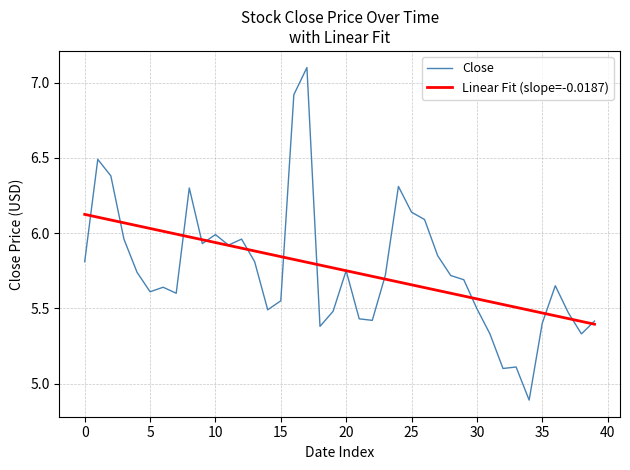

Which series has the widest spread of values?

Close